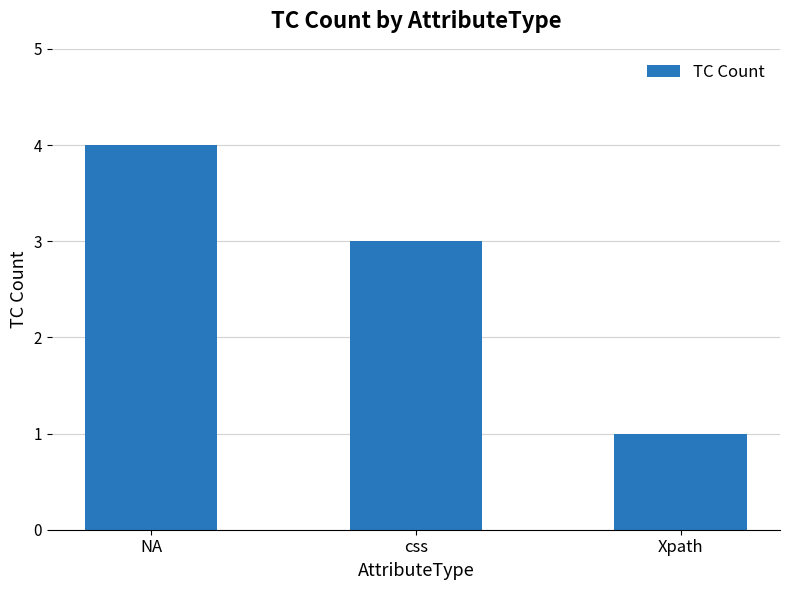

At which label does the data first exceed 3?

NA